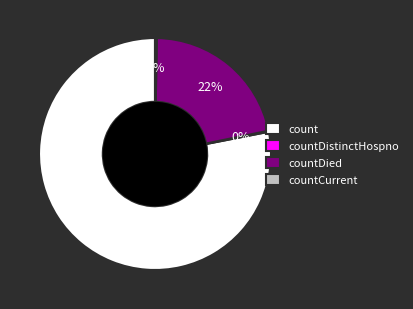

Which has a higher value, count or countDied?

count